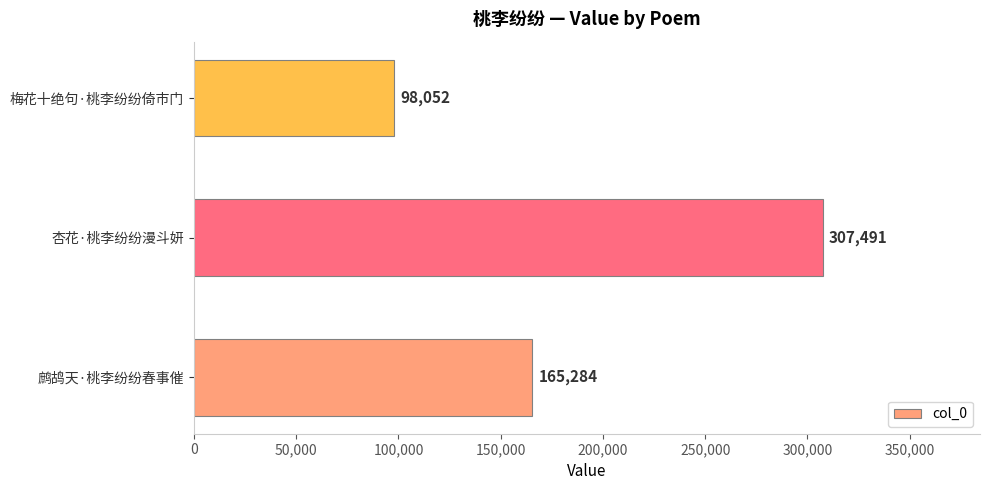

Reading bottom to top, extract all data points from this chart.

165284	307491	98052